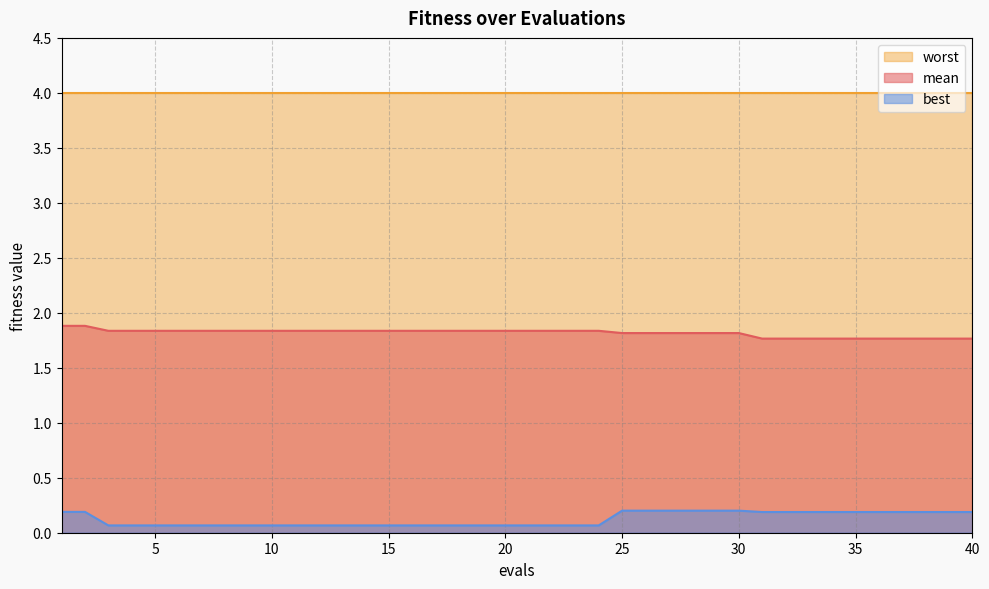

What is the difference between the second highest and second lowest values in the mean series?

0.1